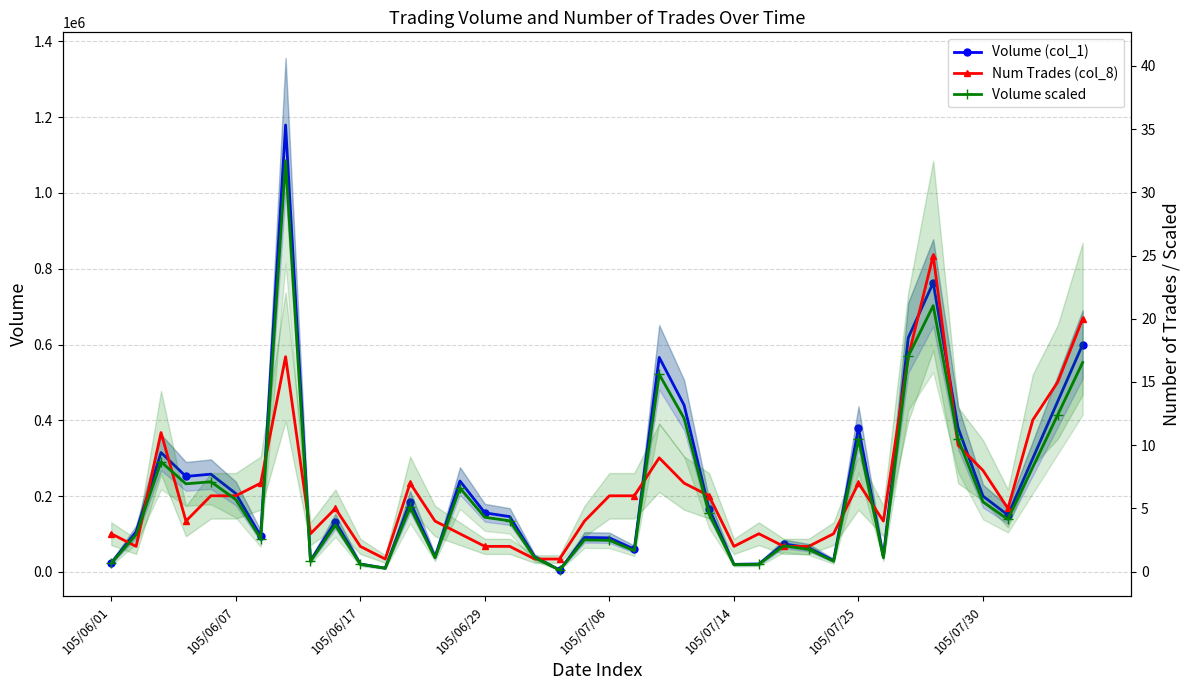

Count the number of data series in this chart.

3